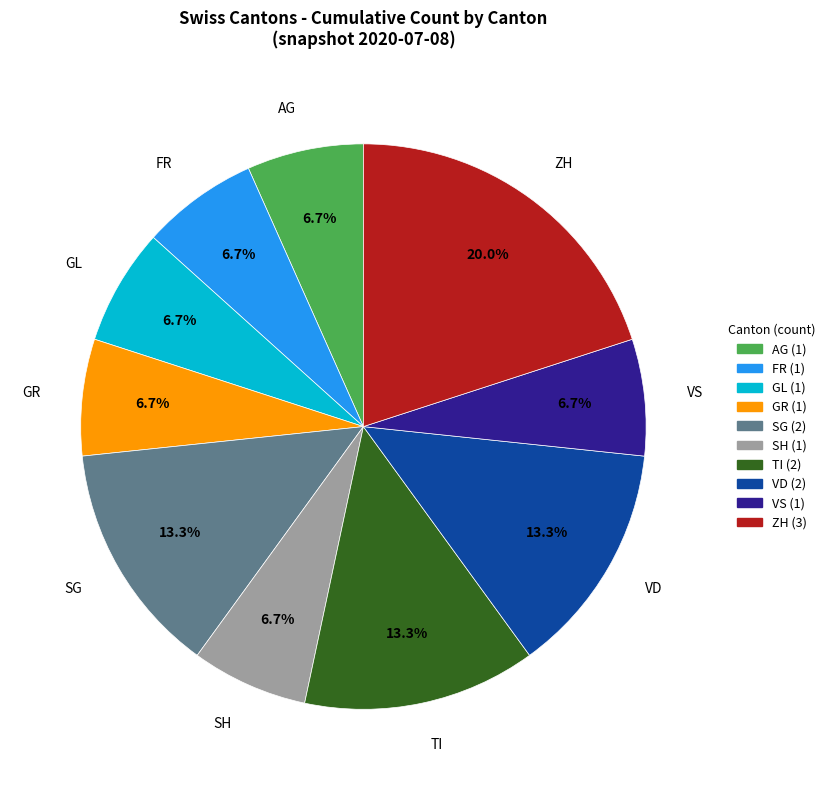

Do TI and AG together represent more than half of the pie?

No